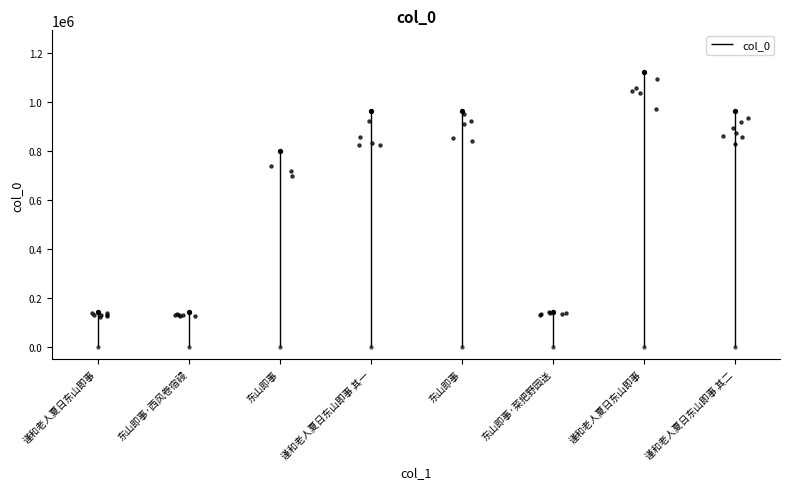

Which has a higher value, 东山即事 or 谨和老人夏日东山即事 其一?

东山即事